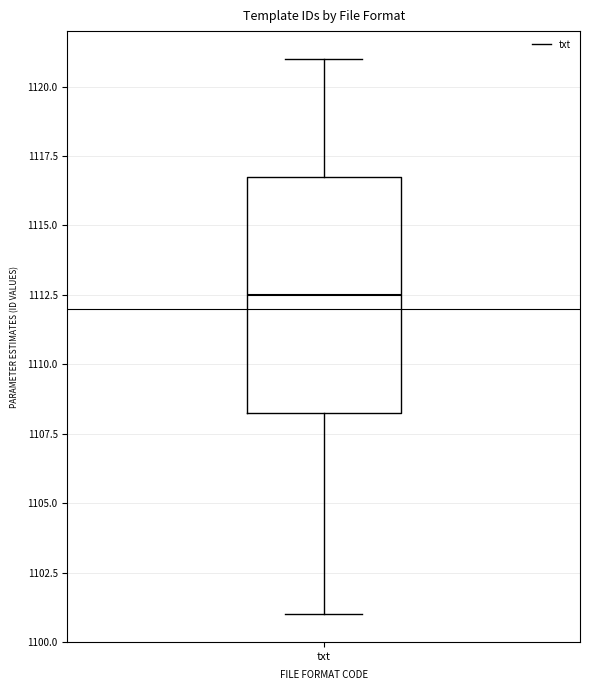

Where does the median line of the box for txt sit on the y-axis? The values are not printed on the chart, so give them approximately, as read against the axis.

1112.5